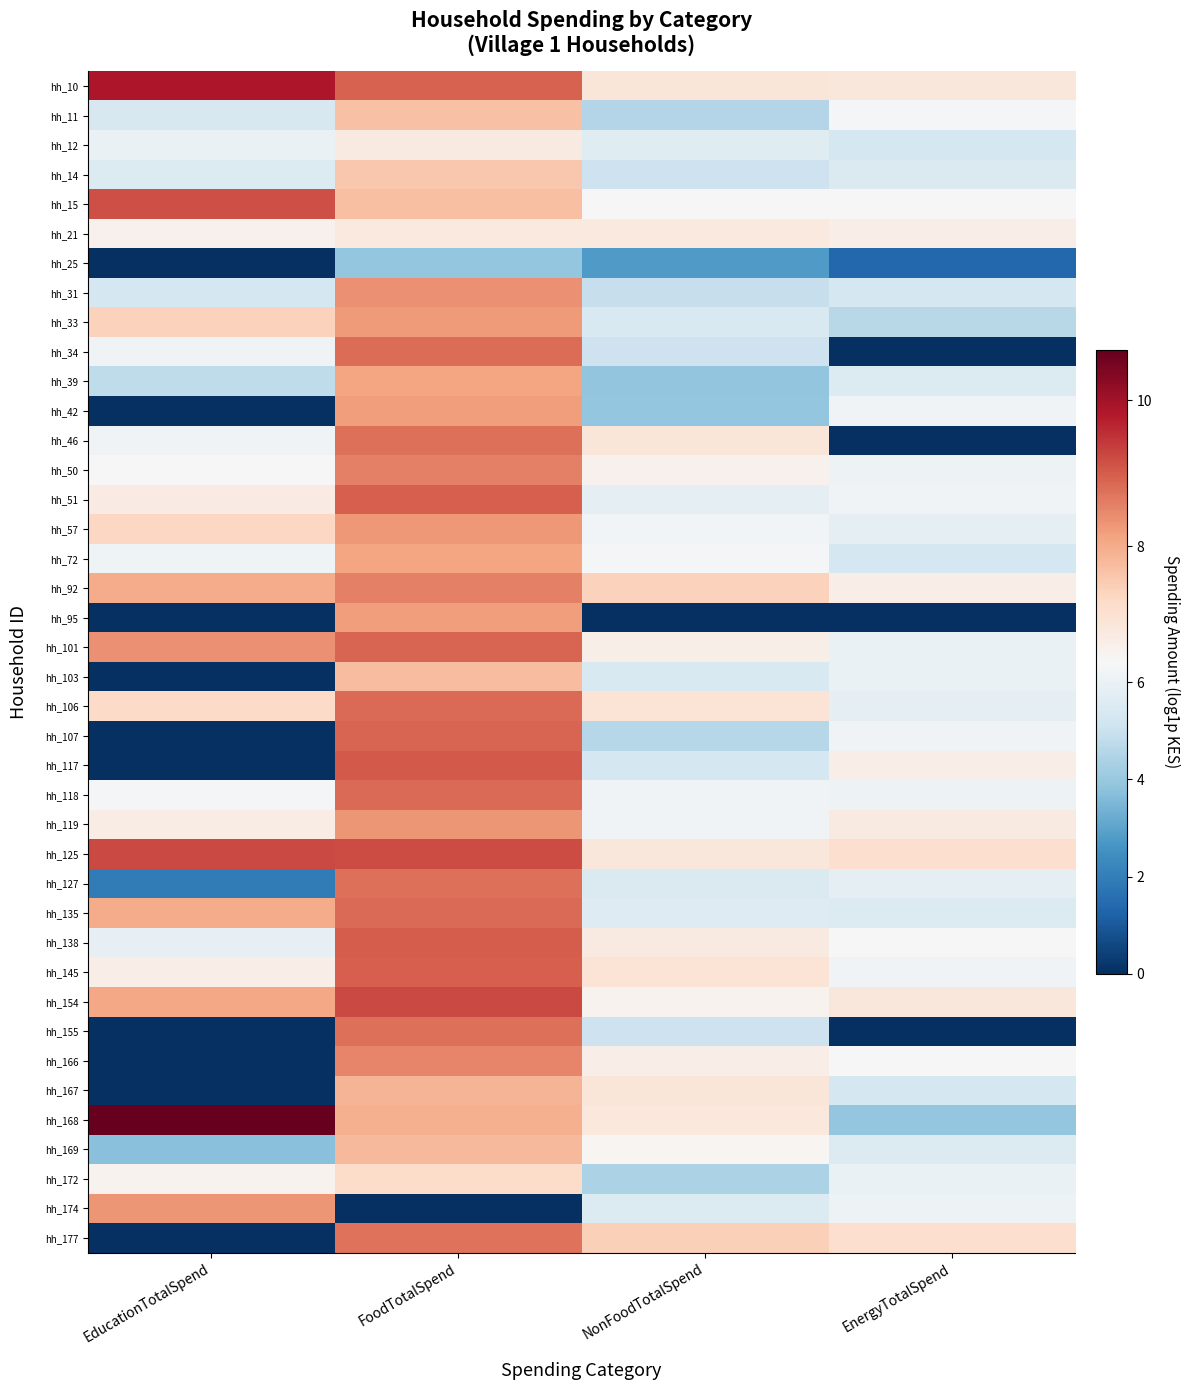

Reading right to left, extract all data points from this chart.

hh_10: EnergyTotalSpend=6.9	NonFoodTotalSpend=6.9	FoodTotalSpend=8.9	EducationTotalSpend=9.9
hh_11: EnergyTotalSpend=6.3	NonFoodTotalSpend=4.6	FoodTotalSpend=7.7	EducationTotalSpend=5.4
hh_12: EnergyTotalSpend=5.3	NonFoodTotalSpend=5.6	FoodTotalSpend=6.8	EducationTotalSpend=6.0
hh_14: EnergyTotalSpend=5.5	NonFoodTotalSpend=5.1	FoodTotalSpend=7.6	EducationTotalSpend=5.5
hh_15: EnergyTotalSpend=6.4	NonFoodTotalSpend=6.4	FoodTotalSpend=7.7	EducationTotalSpend=9.2
hh_21: EnergyTotalSpend=6.7	NonFoodTotalSpend=6.8	FoodTotalSpend=6.8	EducationTotalSpend=6.6
hh_25: EnergyTotalSpend=1.4	NonFoodTotalSpend=2.8	FoodTotalSpend=3.9	EducationTotalSpend=0.0
hh_31: EnergyTotalSpend=5.3	NonFoodTotalSpend=4.9	FoodTotalSpend=8.4	EducationTotalSpend=5.3
hh_33: EnergyTotalSpend=4.6	NonFoodTotalSpend=5.5	FoodTotalSpend=8.2	EducationTotalSpend=7.4
hh_34: EnergyTotalSpend=0.0	NonFoodTotalSpend=5.1	FoodTotalSpend=8.8	EducationTotalSpend=6.2
hh_39: EnergyTotalSpend=5.5	NonFoodTotalSpend=3.9	FoodTotalSpend=8.1	EducationTotalSpend=4.8
hh_42: EnergyTotalSpend=6.2	NonFoodTotalSpend=4.0	FoodTotalSpend=8.2	EducationTotalSpend=0.0
hh_46: EnergyTotalSpend=0.0	NonFoodTotalSpend=6.9	FoodTotalSpend=8.8	EducationTotalSpend=6.2
hh_50: EnergyTotalSpend=6.1	NonFoodTotalSpend=6.6	FoodTotalSpend=8.6	EducationTotalSpend=6.4
hh_51: EnergyTotalSpend=6.2	NonFoodTotalSpend=5.8	FoodTotalSpend=9.0	EducationTotalSpend=6.8
hh_57: EnergyTotalSpend=5.9	NonFoodTotalSpend=6.3	FoodTotalSpend=8.3	EducationTotalSpend=7.3
hh_72: EnergyTotalSpend=5.3	NonFoodTotalSpend=6.3	FoodTotalSpend=8.1	EducationTotalSpend=6.1
hh_92: EnergyTotalSpend=6.7	NonFoodTotalSpend=7.4	FoodTotalSpend=8.6	EducationTotalSpend=8.0
hh_95: EnergyTotalSpend=0.0	NonFoodTotalSpend=0.0	FoodTotalSpend=8.2	EducationTotalSpend=0.0
hh_101: EnergyTotalSpend=6.0	NonFoodTotalSpend=6.7	FoodTotalSpend=8.9	EducationTotalSpend=8.4
hh_103: EnergyTotalSpend=6.0	NonFoodTotalSpend=5.4	FoodTotalSpend=7.7	EducationTotalSpend=0.0
hh_106: EnergyTotalSpend=5.9	NonFoodTotalSpend=7.0	FoodTotalSpend=8.8	EducationTotalSpend=7.2
hh_107: EnergyTotalSpend=6.2	NonFoodTotalSpend=4.6	FoodTotalSpend=8.9	EducationTotalSpend=0.0
hh_117: EnergyTotalSpend=6.7	NonFoodTotalSpend=5.3	FoodTotalSpend=9.0	EducationTotalSpend=0.0
hh_118: EnergyTotalSpend=6.1	NonFoodTotalSpend=6.2	FoodTotalSpend=8.8	EducationTotalSpend=6.4
hh_119: EnergyTotalSpend=6.8	NonFoodTotalSpend=6.2	FoodTotalSpend=8.3	EducationTotalSpend=6.7
hh_125: EnergyTotalSpend=7.1	NonFoodTotalSpend=6.9	FoodTotalSpend=9.2	EducationTotalSpend=9.2
hh_127: EnergyTotalSpend=5.9	NonFoodTotalSpend=5.5	FoodTotalSpend=8.8	EducationTotalSpend=1.9
hh_135: EnergyTotalSpend=5.5	NonFoodTotalSpend=5.6	FoodTotalSpend=8.8	EducationTotalSpend=8.0
hh_138: EnergyTotalSpend=6.4	NonFoodTotalSpend=6.8	FoodTotalSpend=9.0	EducationTotalSpend=5.9
hh_145: EnergyTotalSpend=6.2	NonFoodTotalSpend=7.0	FoodTotalSpend=9.0	EducationTotalSpend=6.7
hh_154: EnergyTotalSpend=6.9	NonFoodTotalSpend=6.6	FoodTotalSpend=9.2	EducationTotalSpend=8.1
hh_155: EnergyTotalSpend=0.0	NonFoodTotalSpend=5.1	FoodTotalSpend=8.8	EducationTotalSpend=0.0
hh_166: EnergyTotalSpend=6.4	NonFoodTotalSpend=6.7	FoodTotalSpend=8.5	EducationTotalSpend=0.0
hh_167: EnergyTotalSpend=5.3	NonFoodTotalSpend=6.9	FoodTotalSpend=7.9	EducationTotalSpend=0.0
hh_168: EnergyTotalSpend=3.9	NonFoodTotalSpend=6.9	FoodTotalSpend=7.9	EducationTotalSpend=10.7
hh_169: EnergyTotalSpend=5.5	NonFoodTotalSpend=6.5	FoodTotalSpend=7.8	EducationTotalSpend=3.7
hh_172: EnergyTotalSpend=6.0	NonFoodTotalSpend=4.4	FoodTotalSpend=7.2	EducationTotalSpend=6.6
hh_174: EnergyTotalSpend=6.1	NonFoodTotalSpend=5.5	FoodTotalSpend=0.0	EducationTotalSpend=8.3
hh_177: EnergyTotalSpend=7.1	NonFoodTotalSpend=7.4	FoodTotalSpend=8.7	EducationTotalSpend=0.0